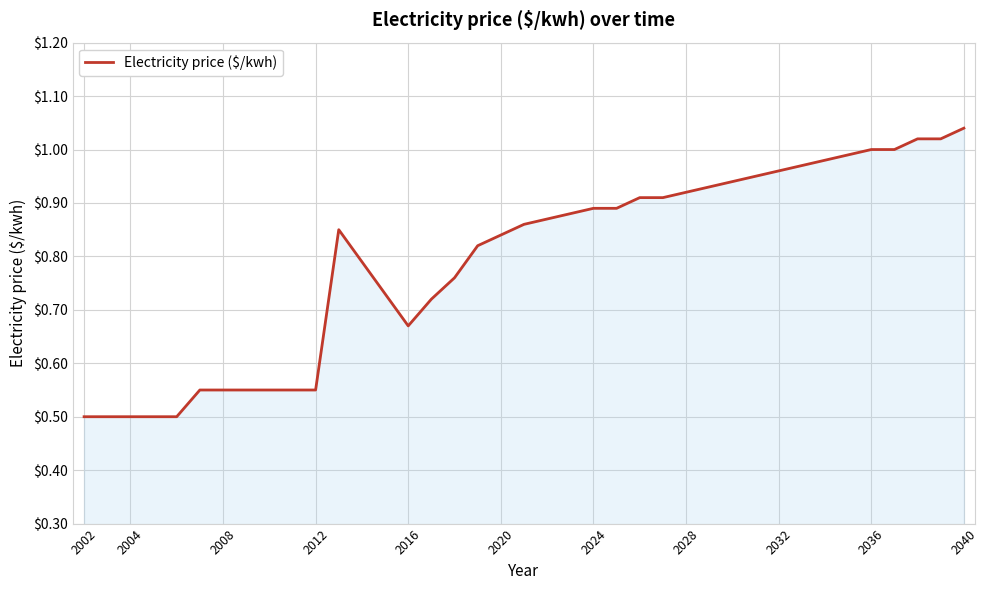

What is the difference between the maximum and minimum values?

0.5